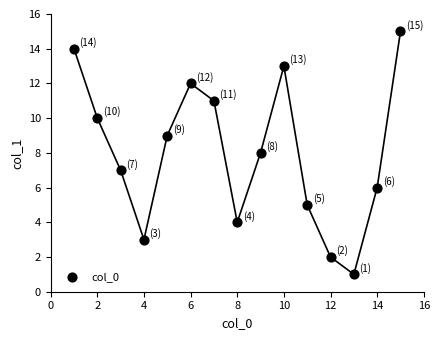

What is the range of X values (max minus min)?

14